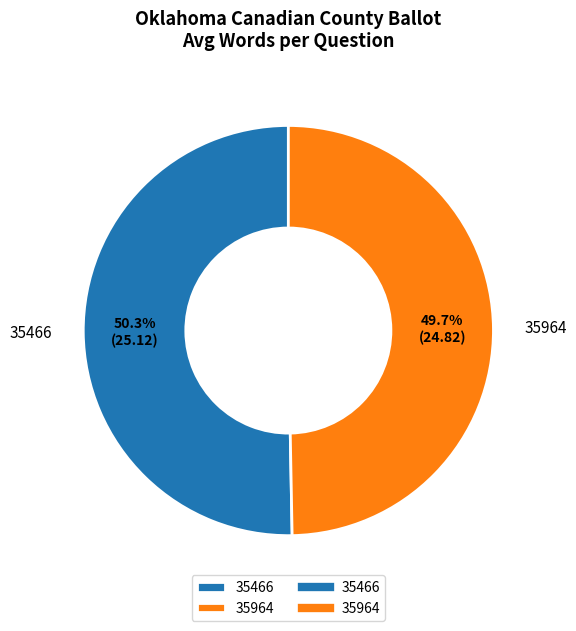

True or false: 35964 accounts for 63% of the total.

False